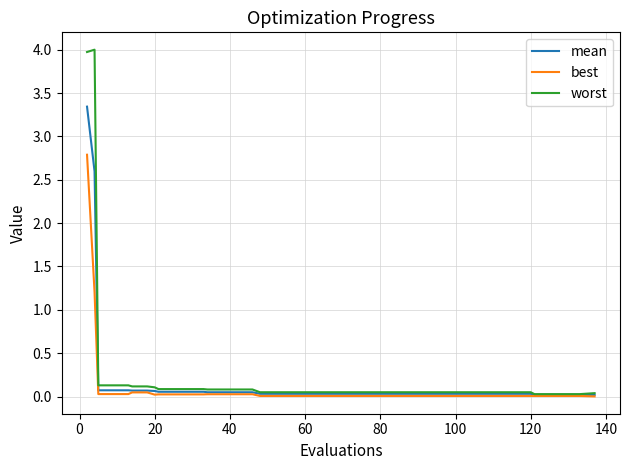

List the series in order of their peak value, lowest first.

best, mean, worst